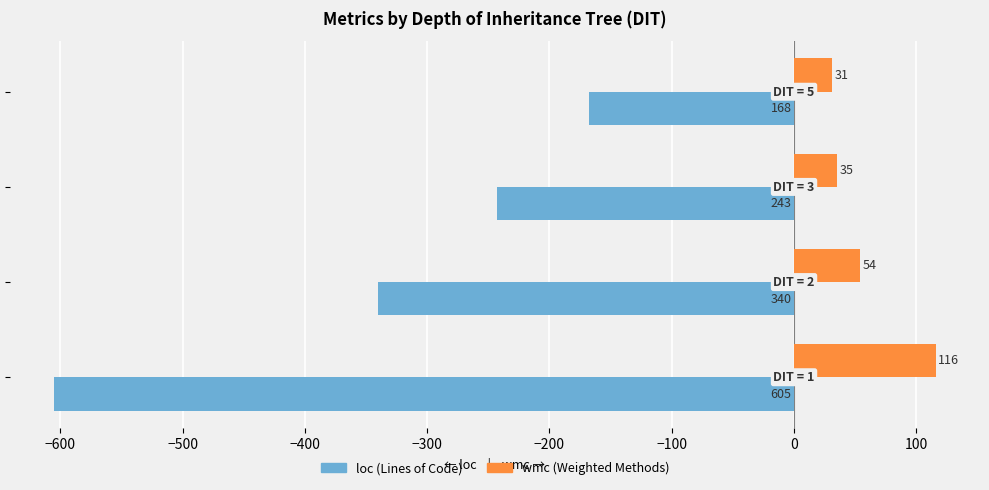

What is the maximum value shown in the chart?

116